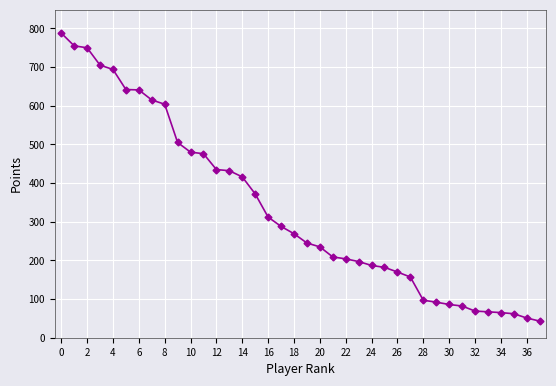

How many series are shown in this chart?

1